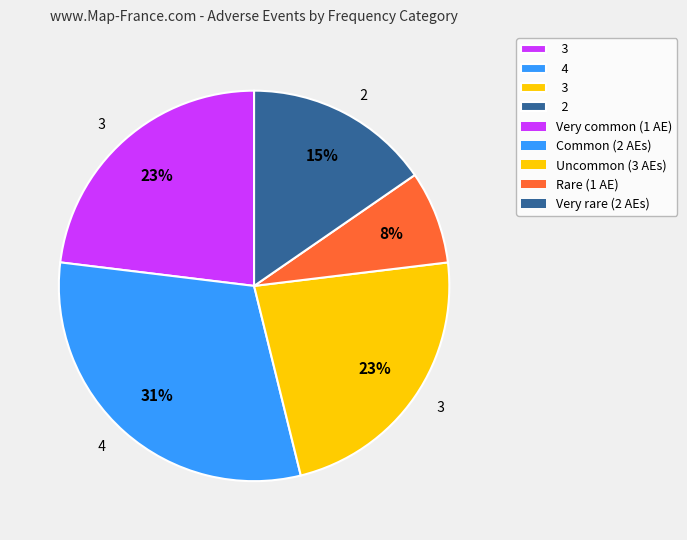

To the nearest percent, what is the difference between the largest and smallest slice percentages?

23%